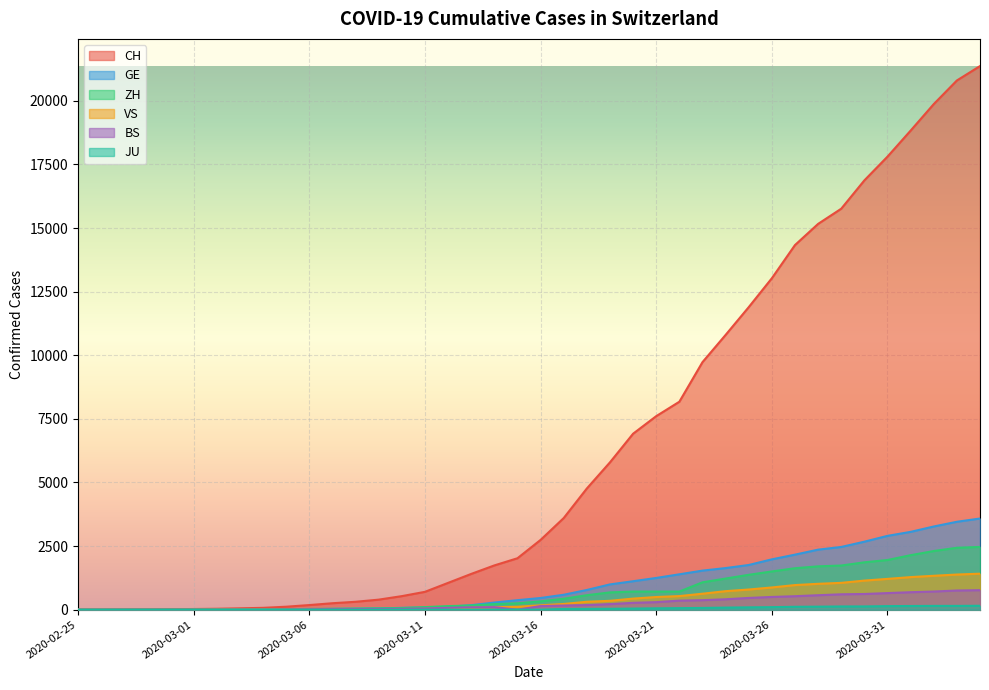

How many times do GE and ZH cross each other?

6